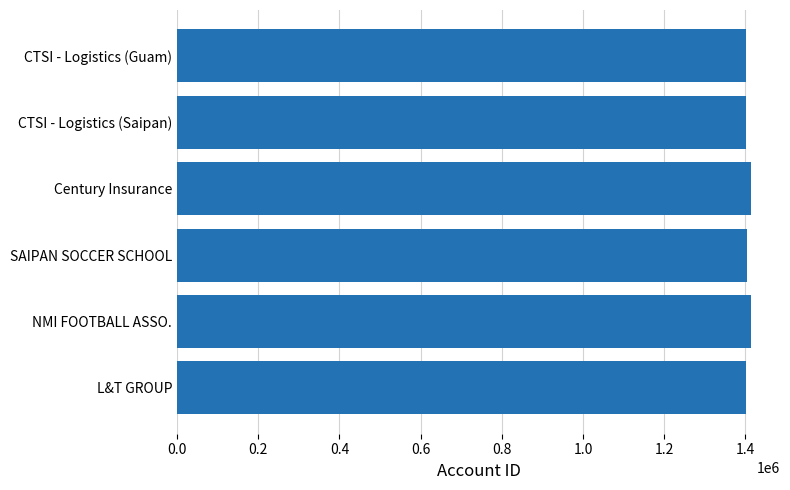

Approximately how many times larger is the value at CTSI - Logistics (Guam) compared to Century Insurance?

1.0